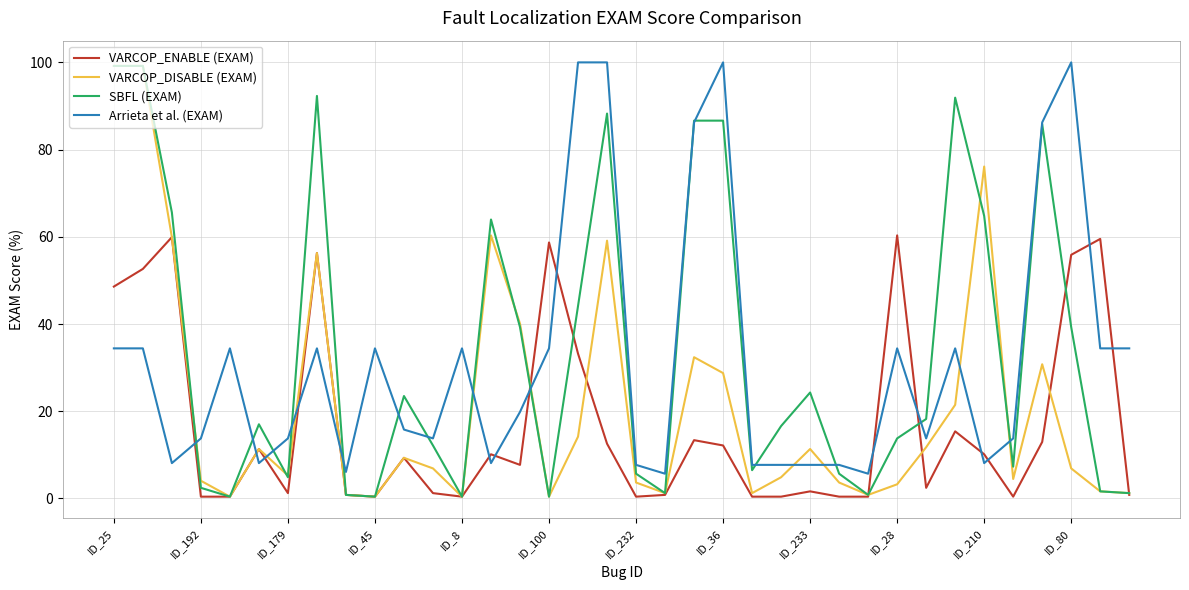

True or false: Arrieta et al. (EXAM) and VARCOP_ENABLE (EXAM) cross at least once.

True